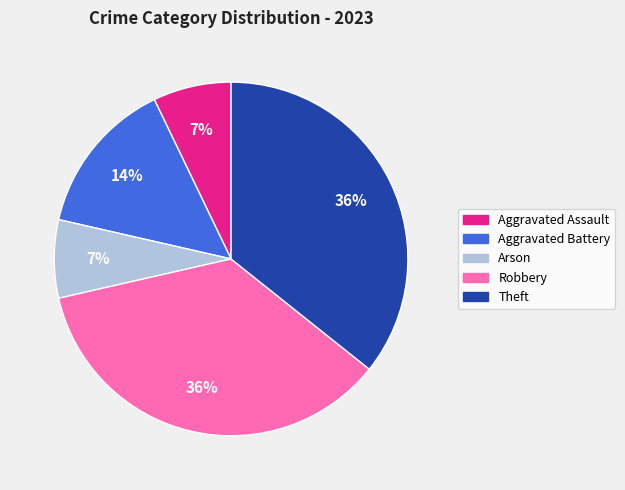

What percentage is the Arson slice, to the nearest percent?

7%